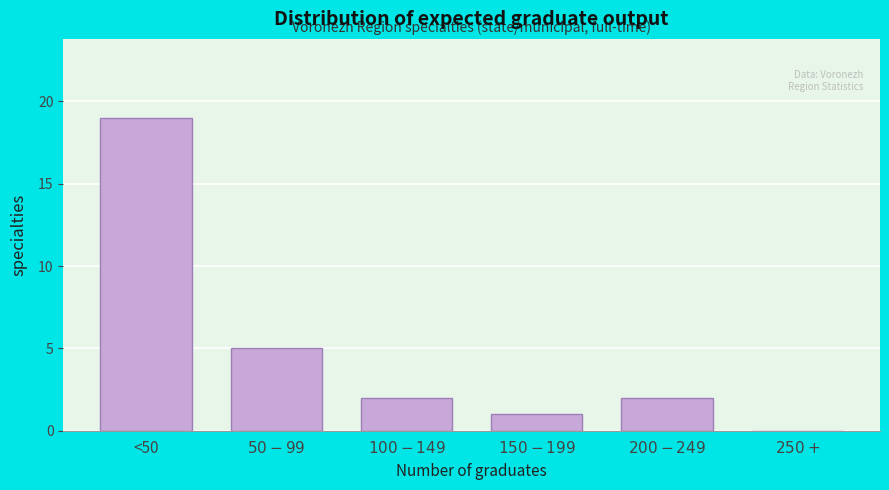

The value at <50 is 5. True or false?

False